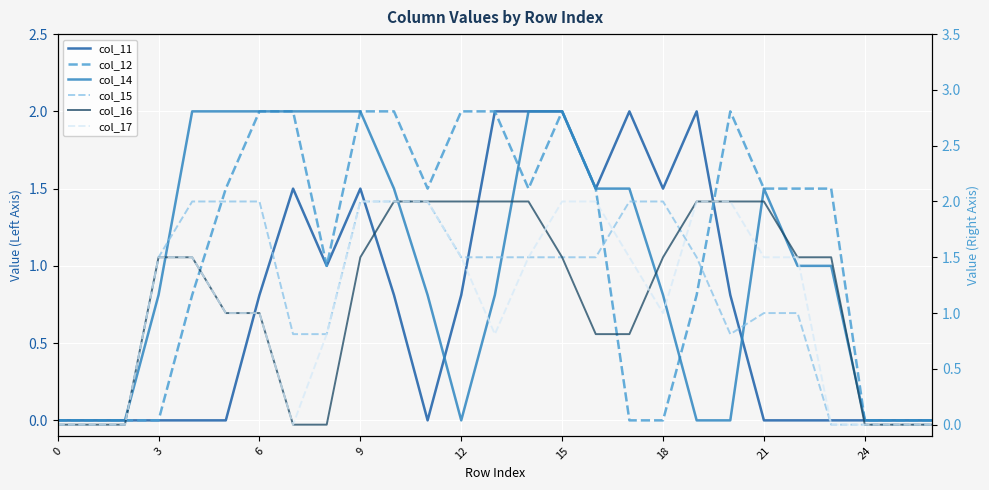

Which series ends up on top after the final intersection of col_15 and col_16?

col_16